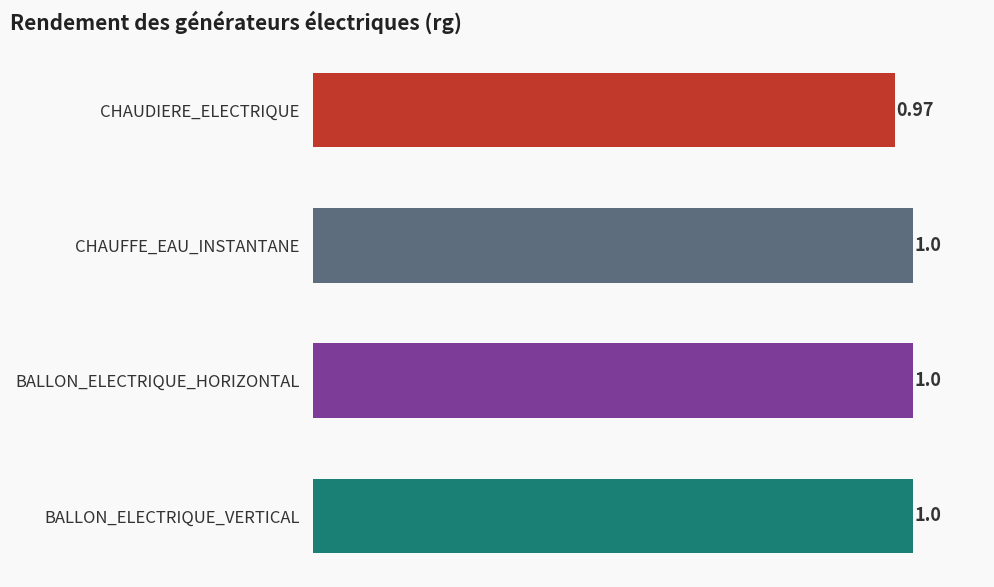

What is the sum of all values?

4.0